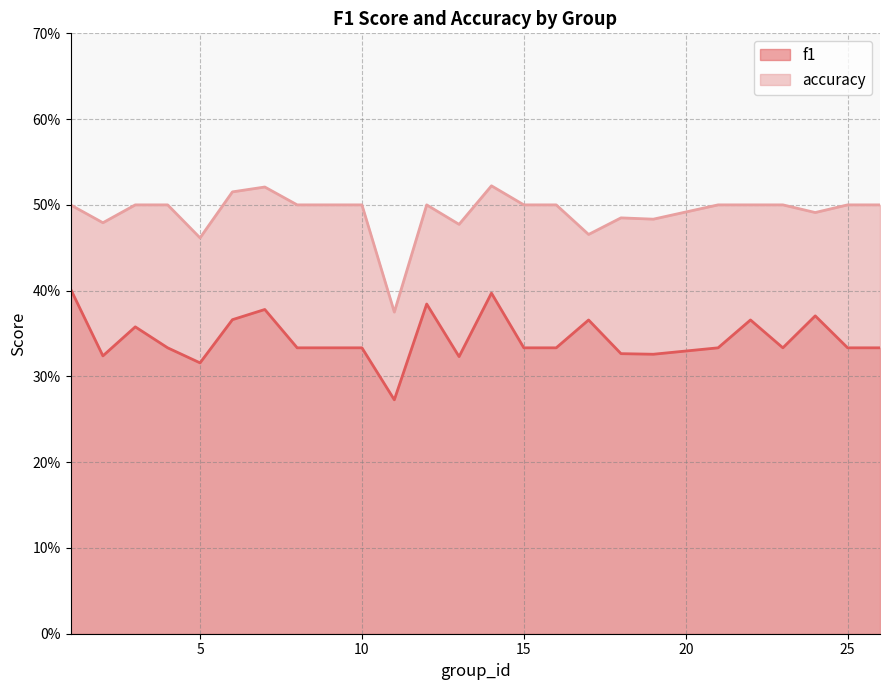

Reading left to right, extract all data points from this chart.

f1: 0.4	0.3	0.4	0.3	0.3	0.4	0.4	0.3	0.3	0.3	0.3	0.4	0.3	0.4	0.3	0.3	0.4	0.3	0.3	0.3	0.4	0.3	0.4	0.3	0.3
accuracy: 0.5	0.5	0.5	0.5	0.5	0.5	0.5	0.5	0.5	0.5	0.4	0.5	0.5	0.5	0.5	0.5	0.5	0.5	0.5	0.5	0.5	0.5	0.5	0.5	0.5